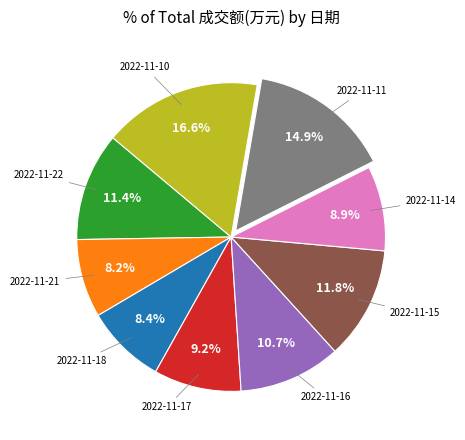

Which has a higher value, 2022-11-15 or 2022-11-21?

2022-11-15